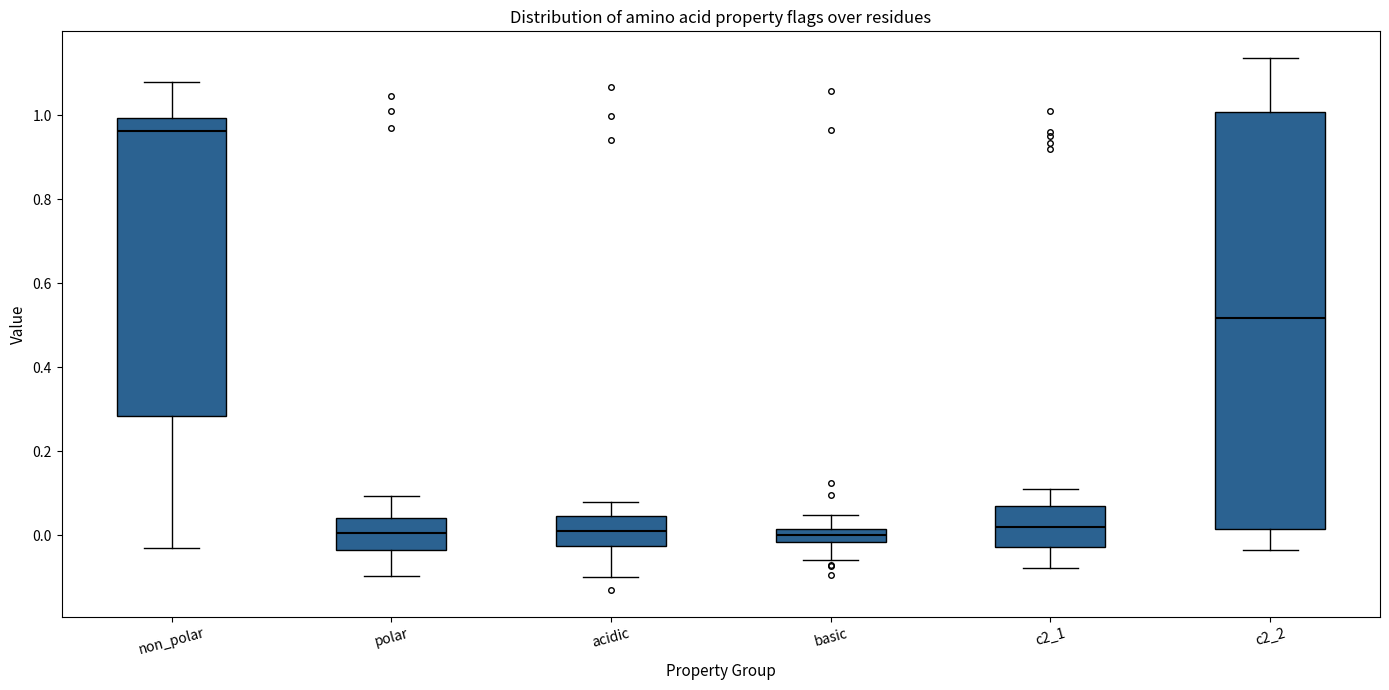

Which box's median line is the highest?

non_polar